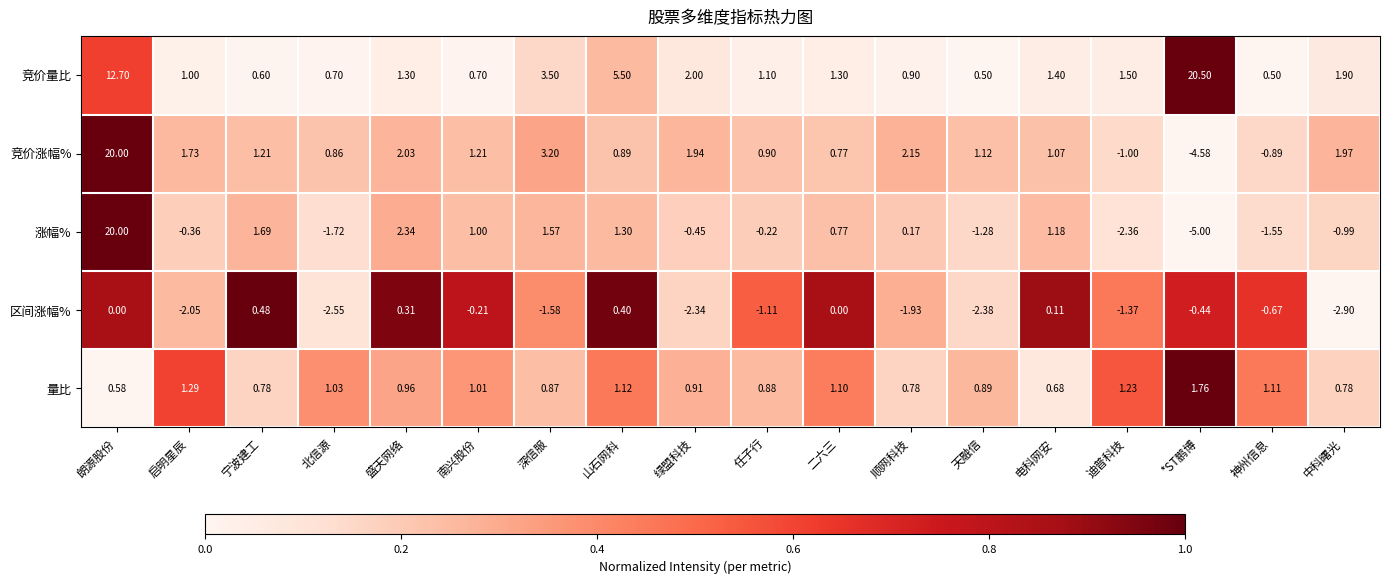

Which series has the largest total across all categories?

竞价量比